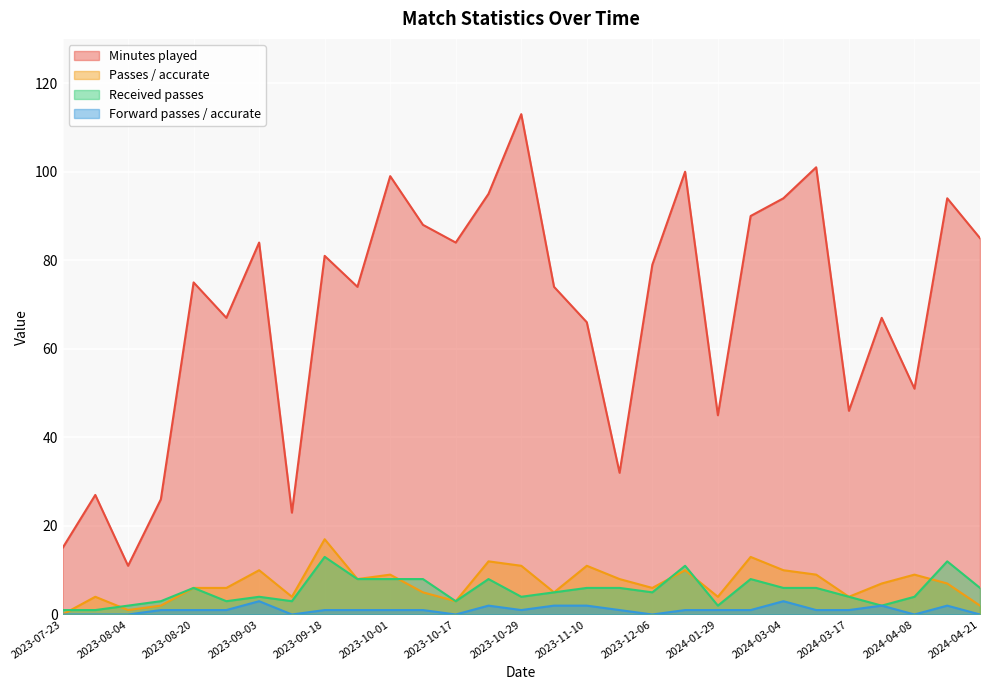

Rank the series by their maximum value, from highest to lowest.

Minutes played, Passes / accurate, Received passes, Forward passes / accurate